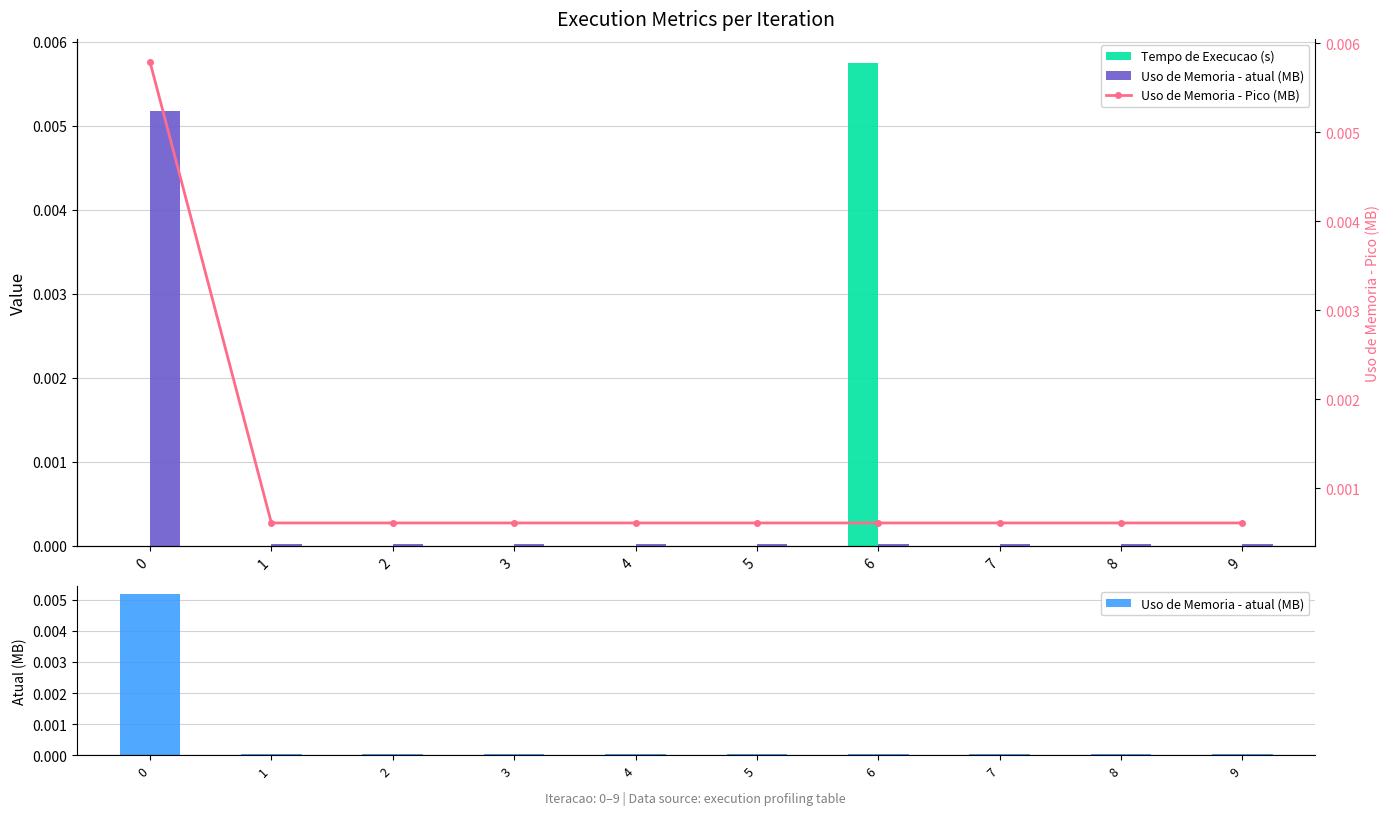

List the labels in order of Uso de Memoria - atual (MB) value, smallest first.

1, 2, 3, 4, 5, 6, 7, 8, 9, 0